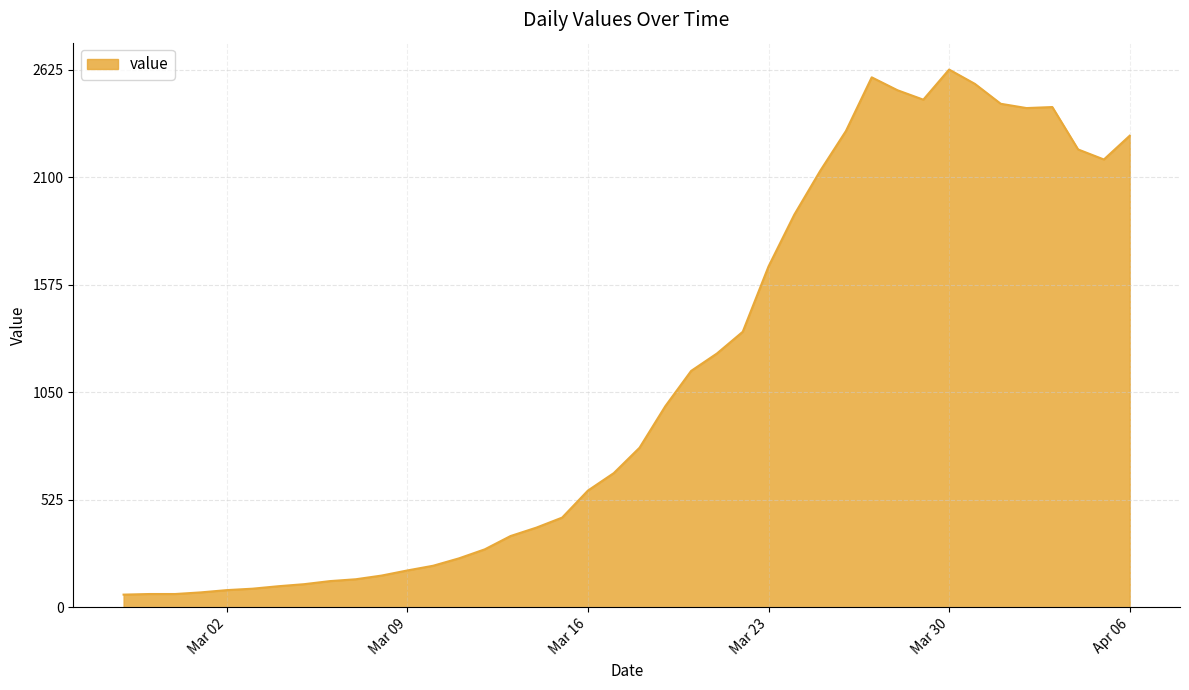

What is the difference between the maximum and minimum values?

2563